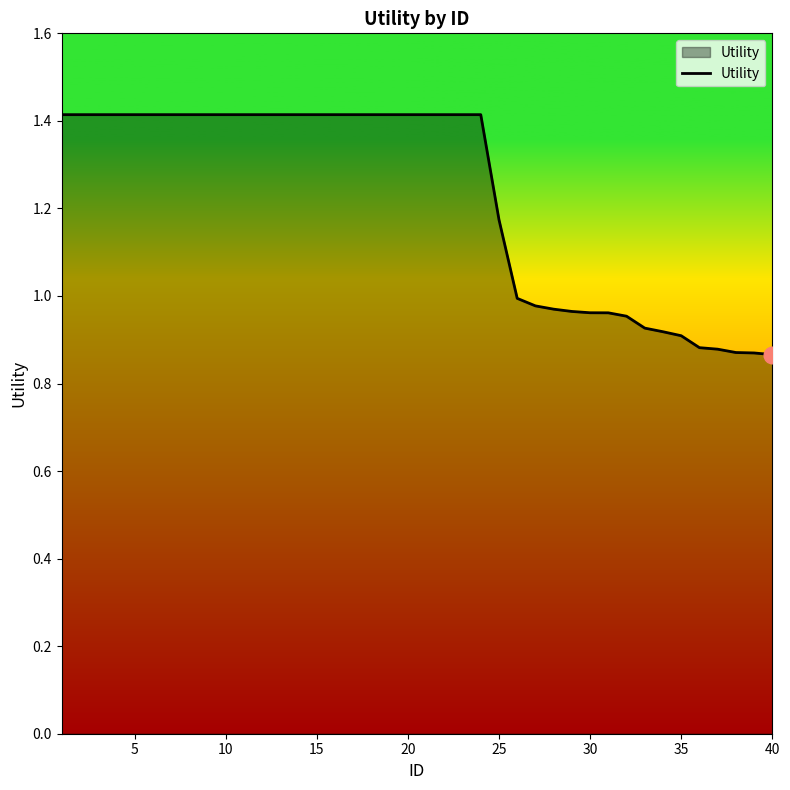

How many lines are shown in the chart?

1